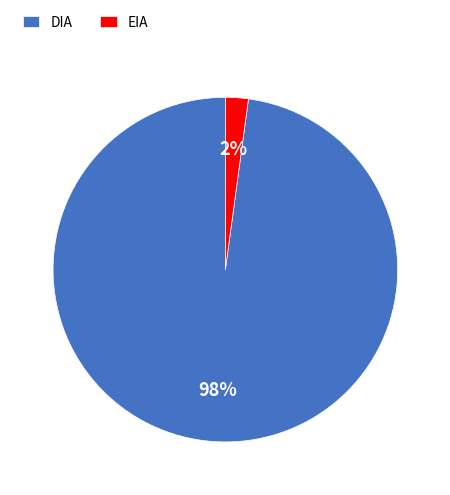

To the nearest percent, what portion does DIA represent?

98%